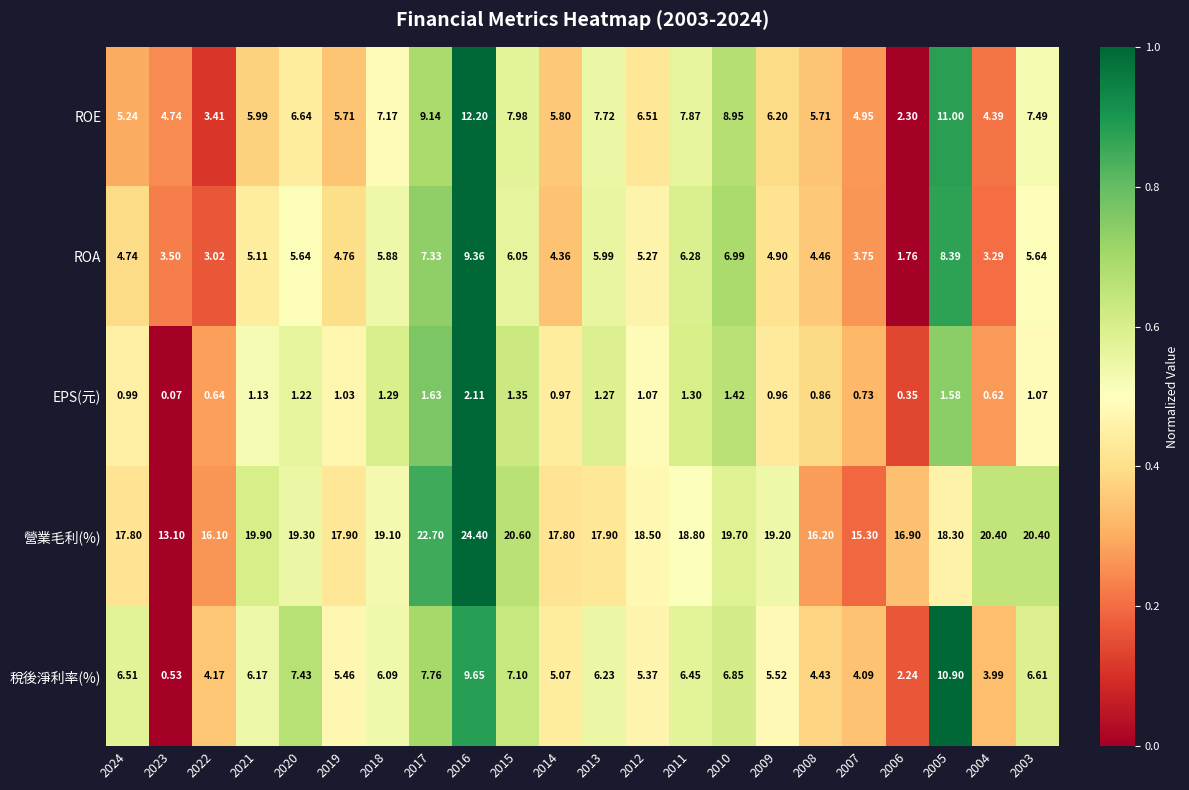

List the series in order of their peak value, highest first.

營業毛利(%), ROE, 稅後淨利率(%), ROA, EPS(元)